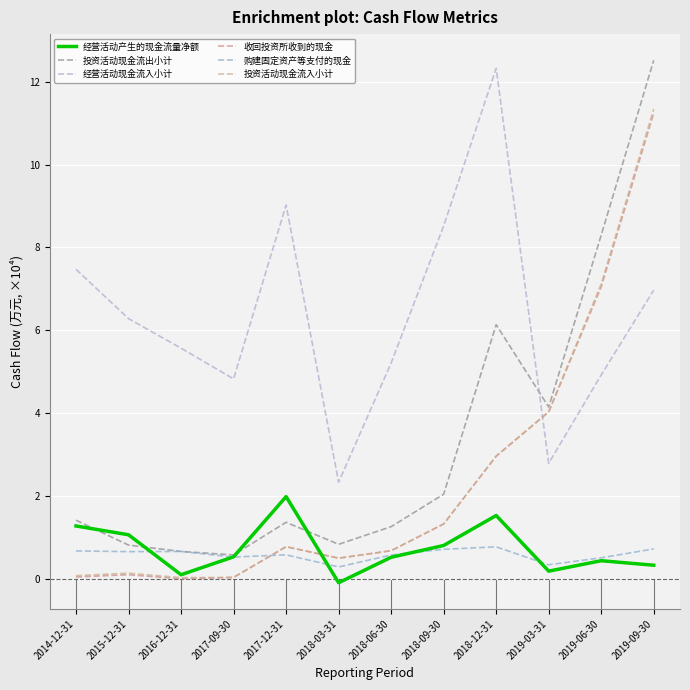

What position from the left is 2018-06-30?

7